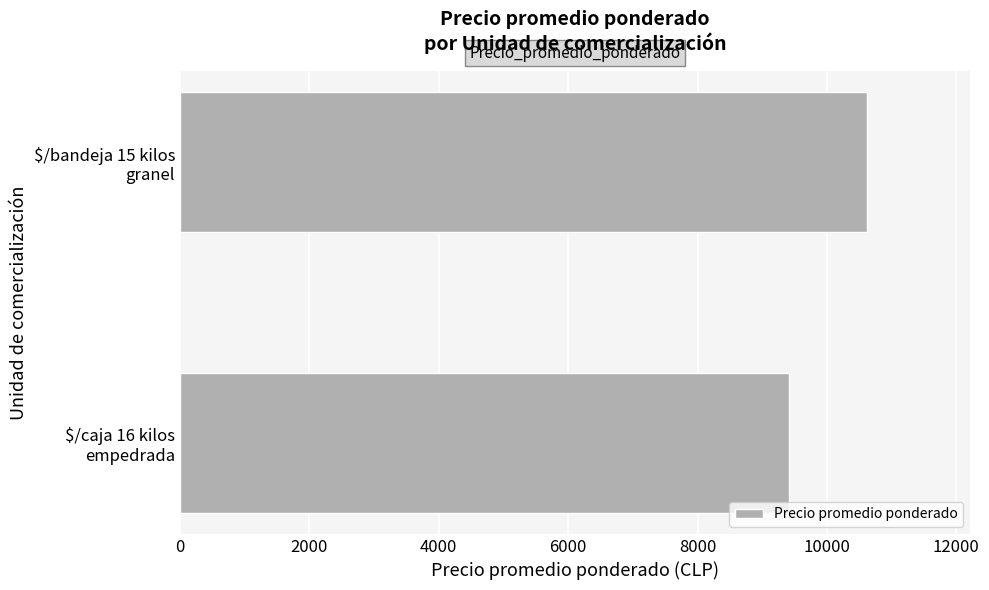

What is the maximum value shown in the chart?

10618.3